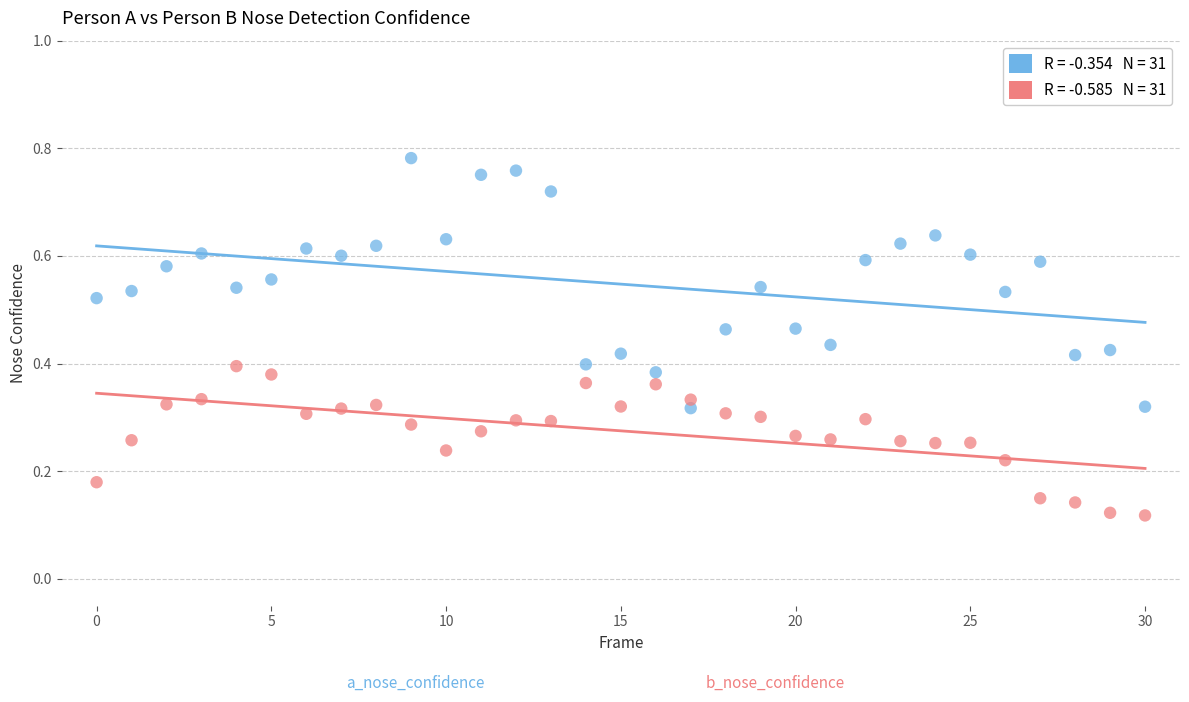

Count the number of points in this scatter plot.

62